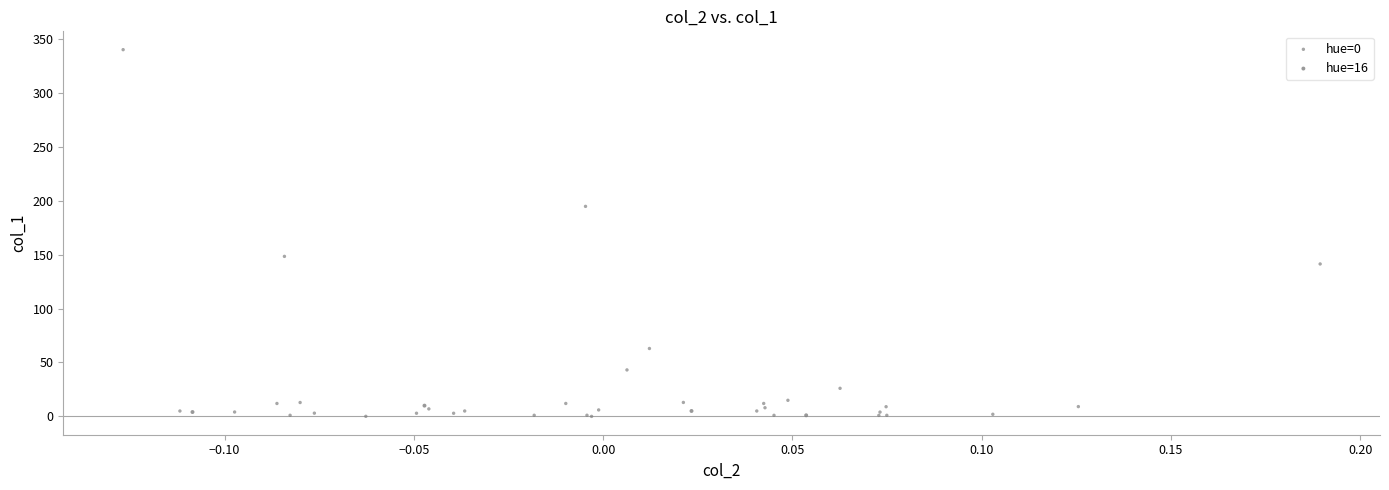

Which series has the widest spread of Y values?

hue=0